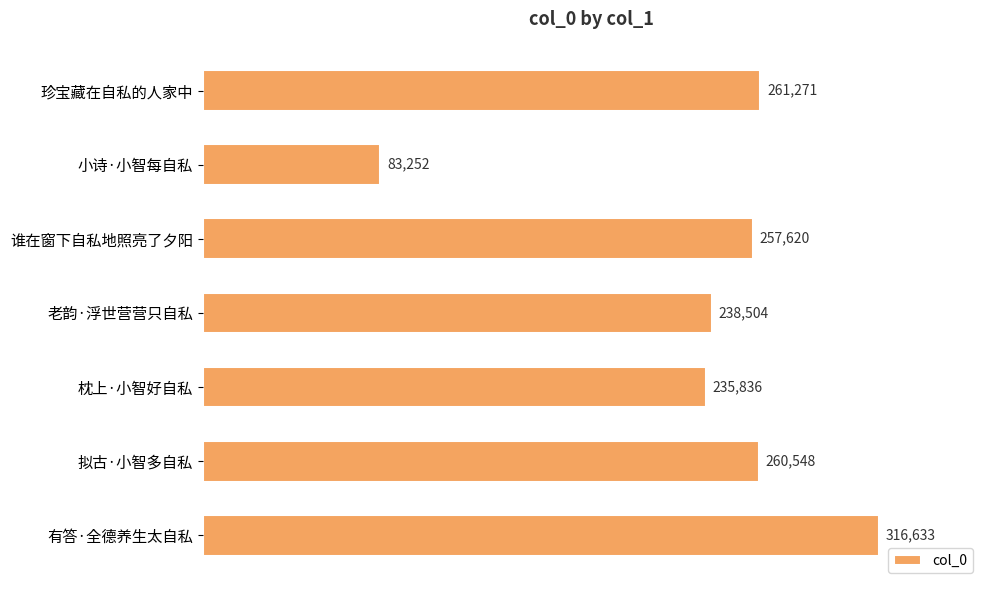

What is the change in value from 小诗·小智每自私 to 老韵·浮世营营只自私?

+155252